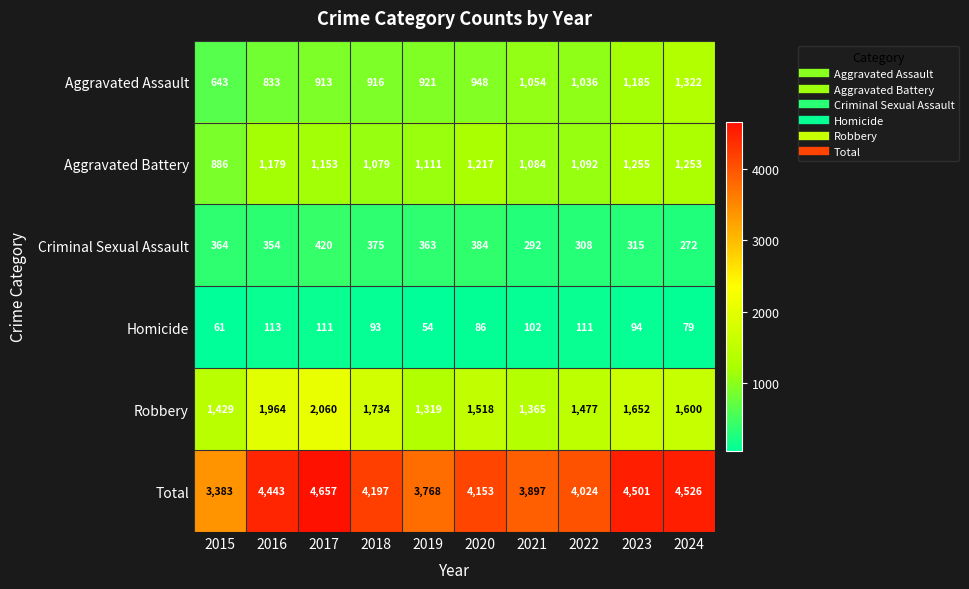

At which category is the sum across all series the highest?

2017